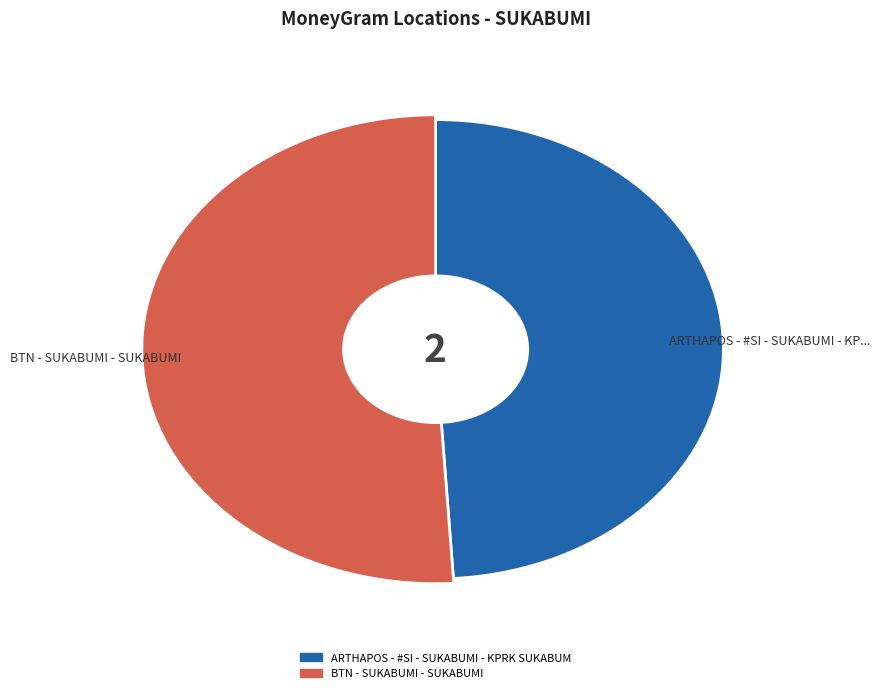

True or false: ARTHAPOS - #SI - SUKABUMI - KPRK SUKABUM accounts for 43% of the total.

False